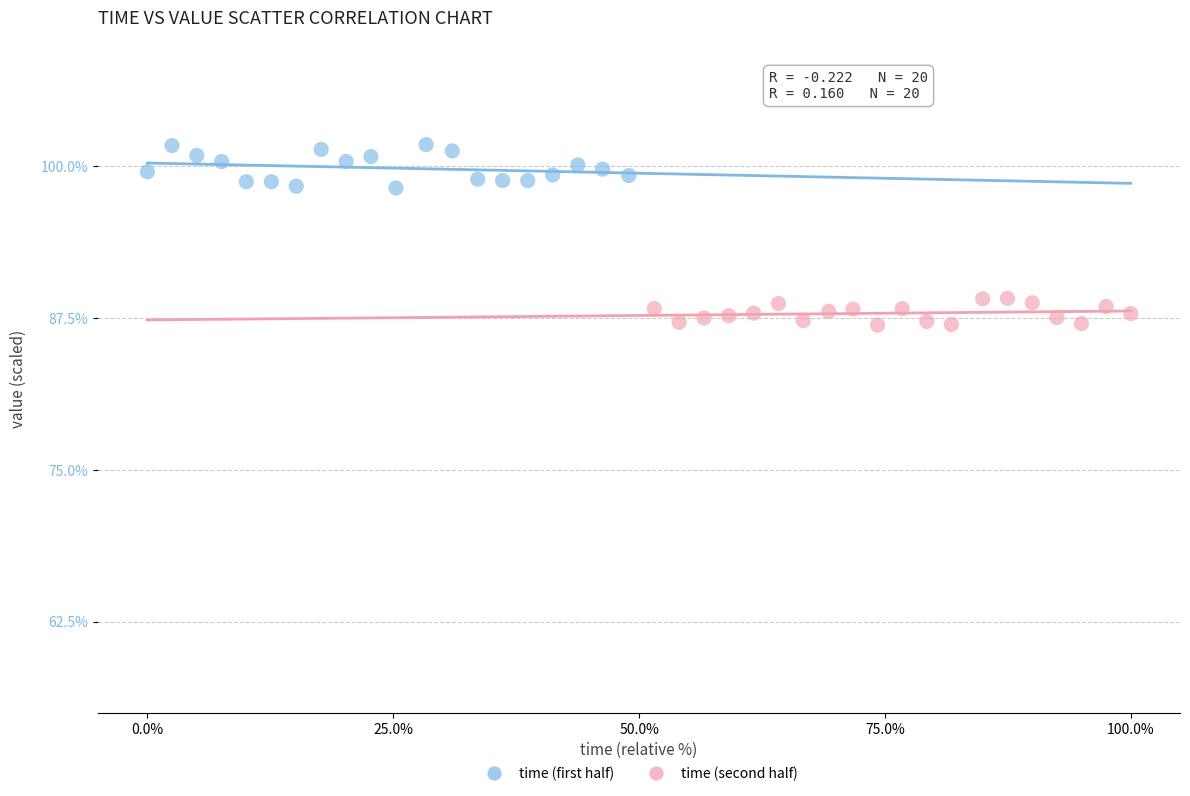

Which series contains the highest Y value?

time (first half)